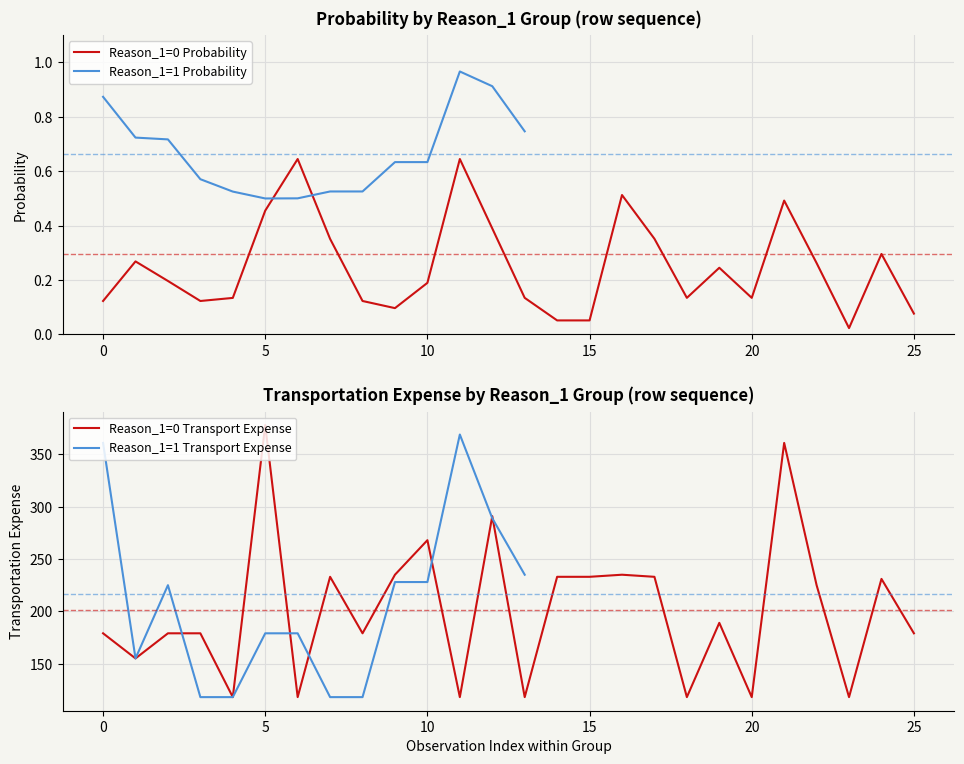

What is the maximum value for Reason_1=0 Transport Expense?

378